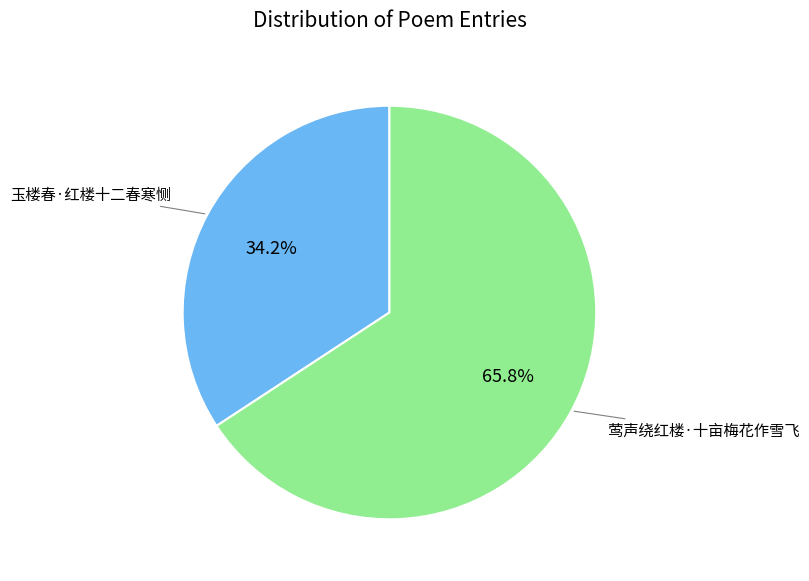

How many slices are in this pie chart?

2